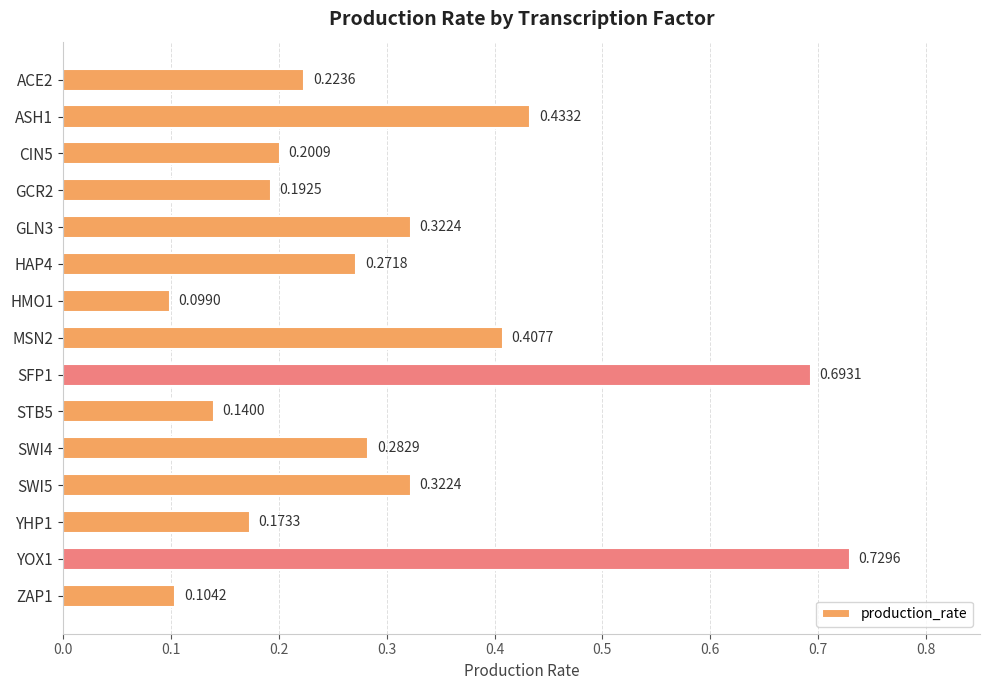

Which has a higher value, HMO1 or ACE2?

ACE2